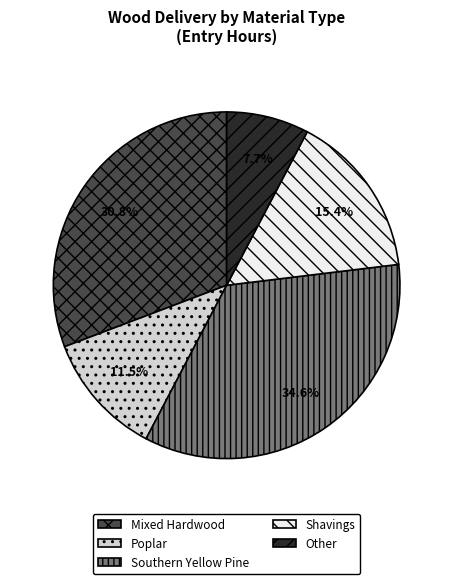

The Poplar slice represents 6% of the pie. True or false?

False